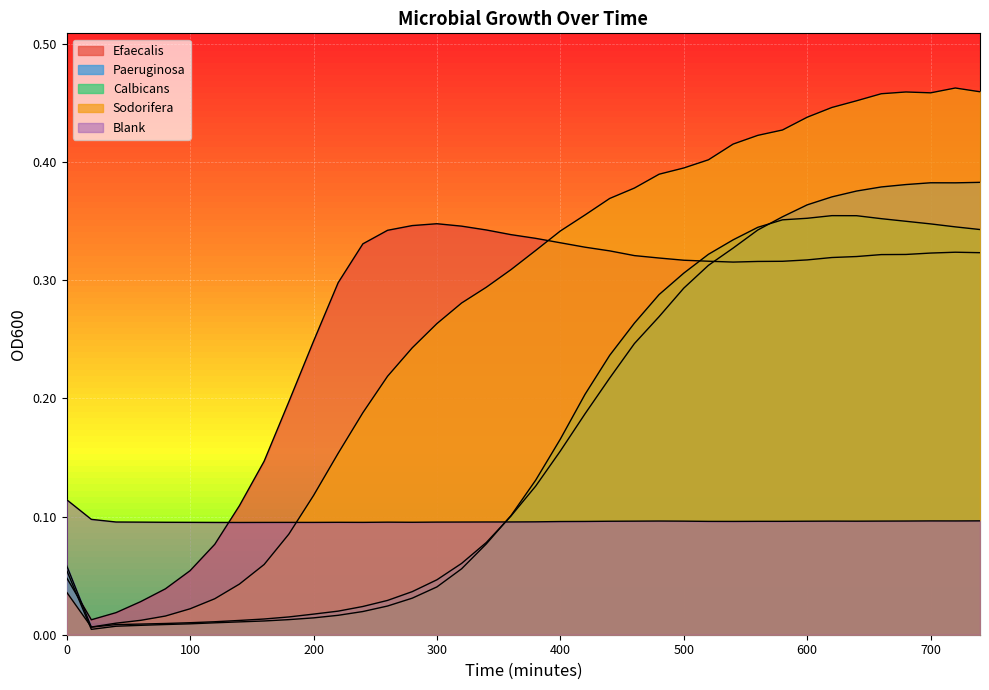

In Calbicans, how many points are higher than both neighbors (excluding endpoints)?

1